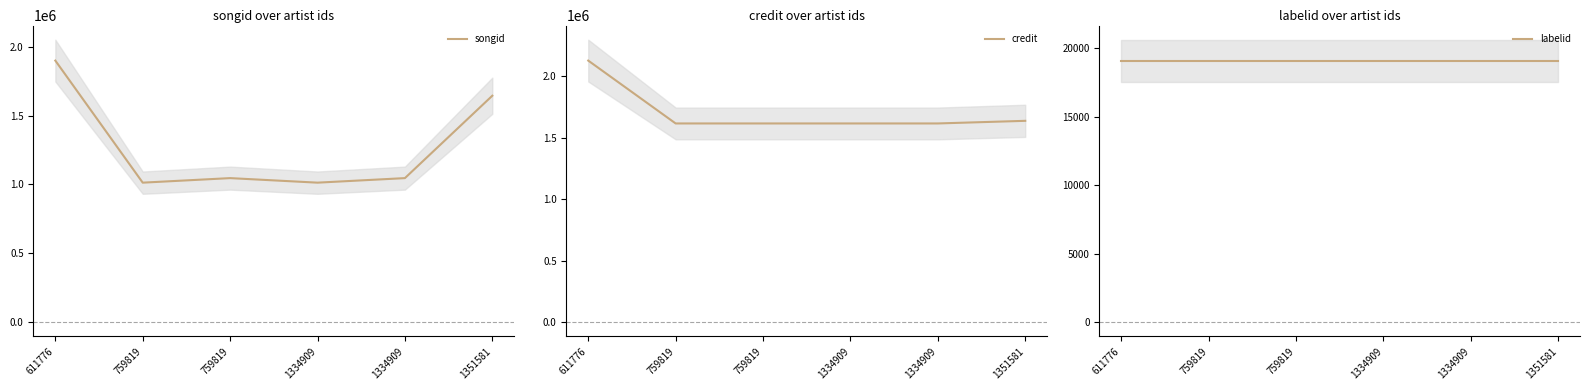

Which category has the lowest value in the credit series?

759819